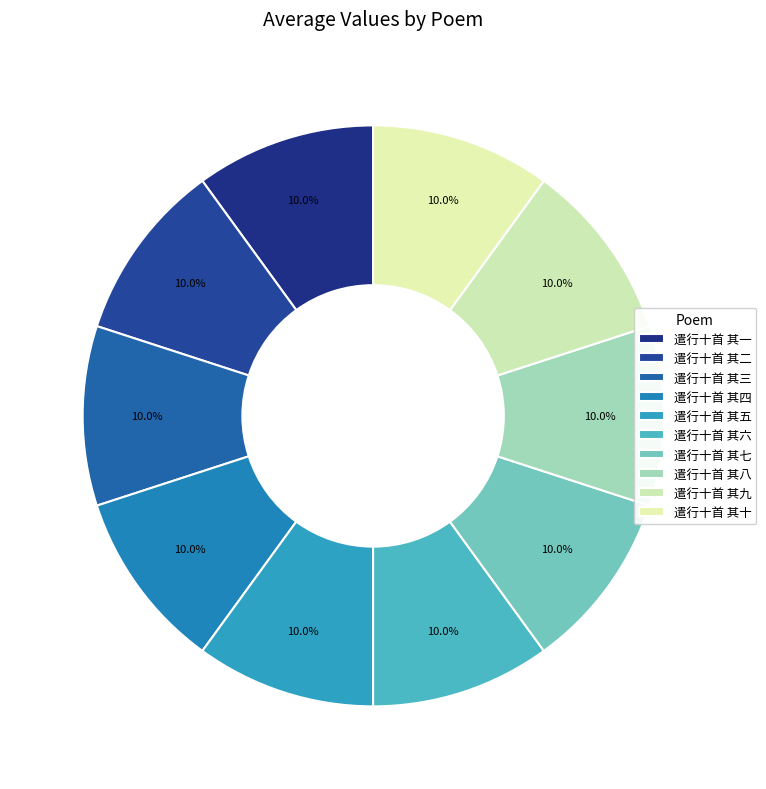

Between 遣行十首 其一 and 遣行十首 其五, which is larger?

遣行十首 其五